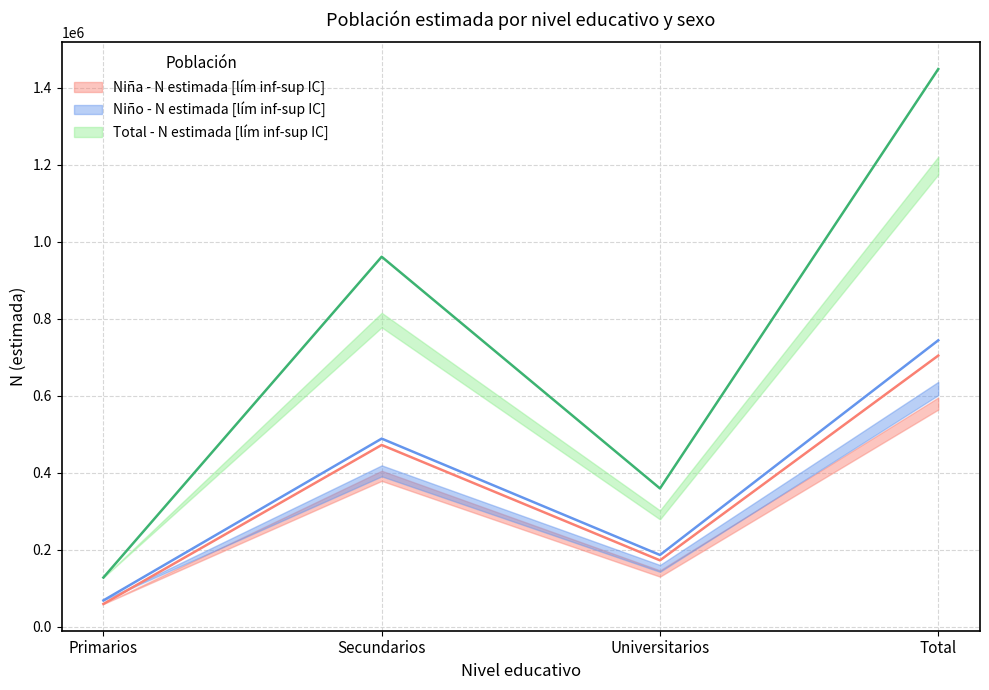

What is the greatest value displayed?

1448397